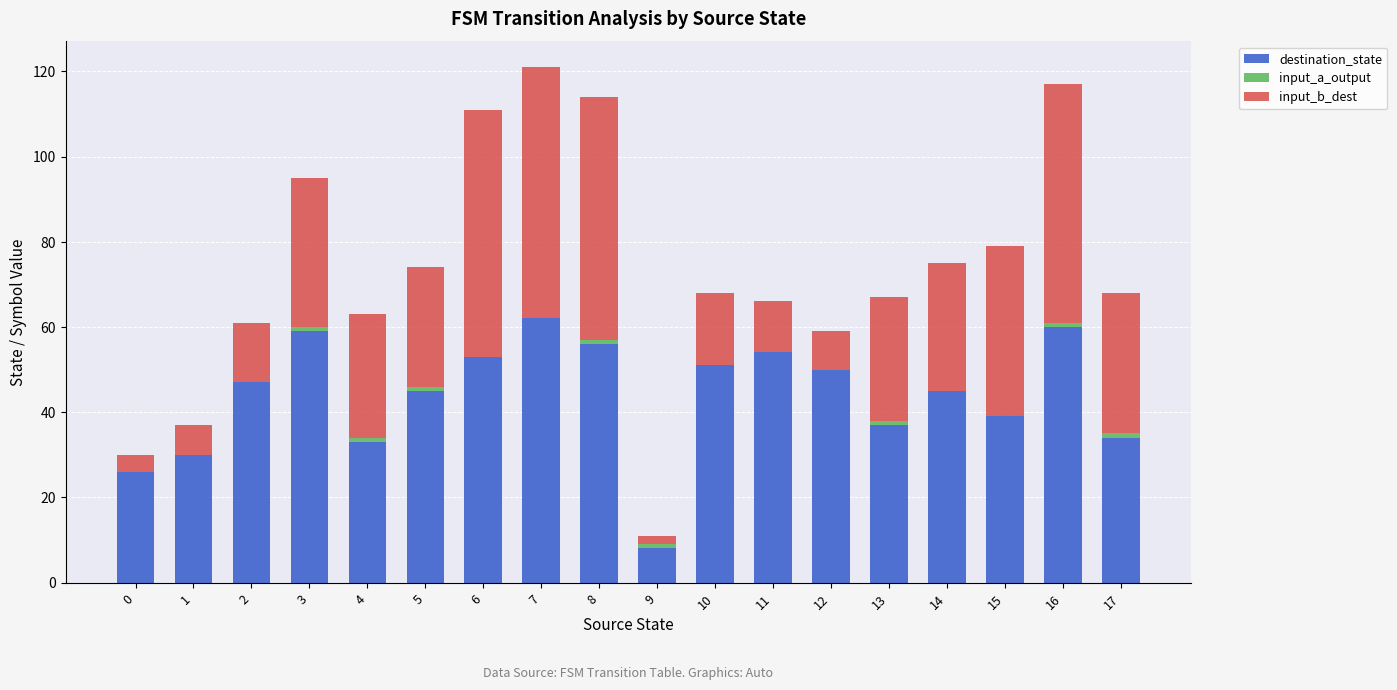

The value of destination_state at 5 is 45. True or false?

True